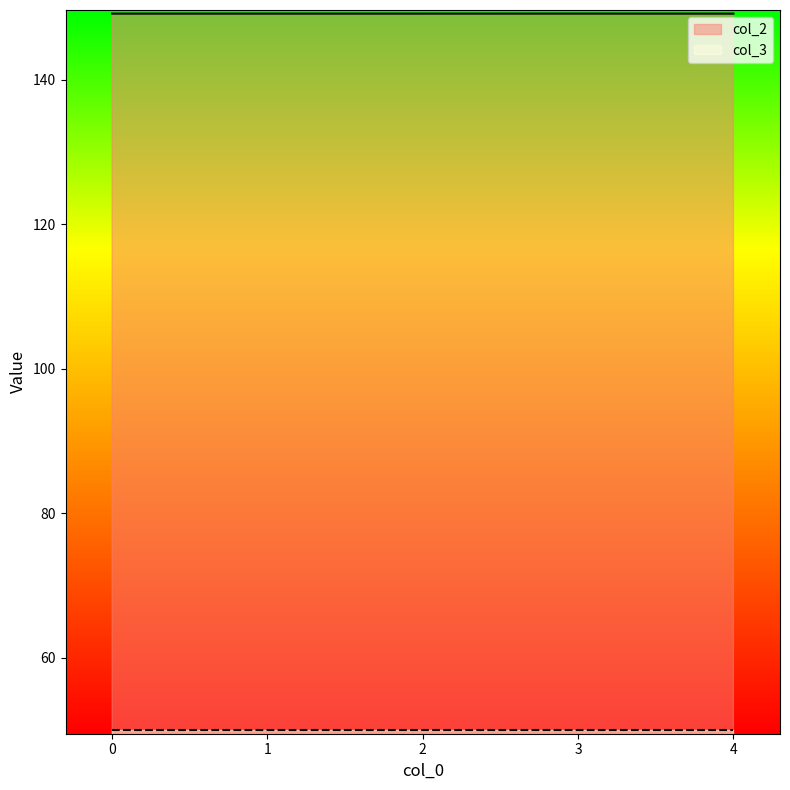

Which has a higher value, 1 or 0?

1